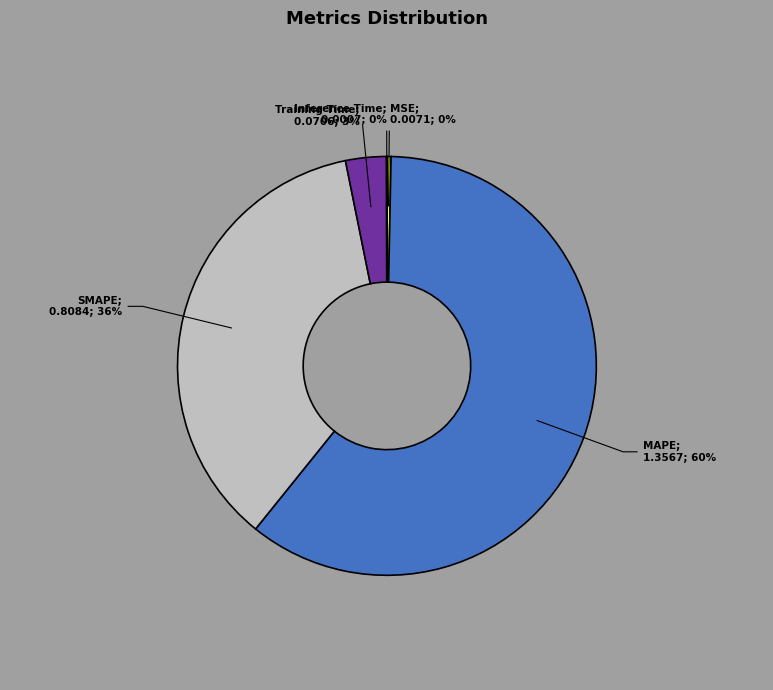

Does any single category account for the majority?

Yes